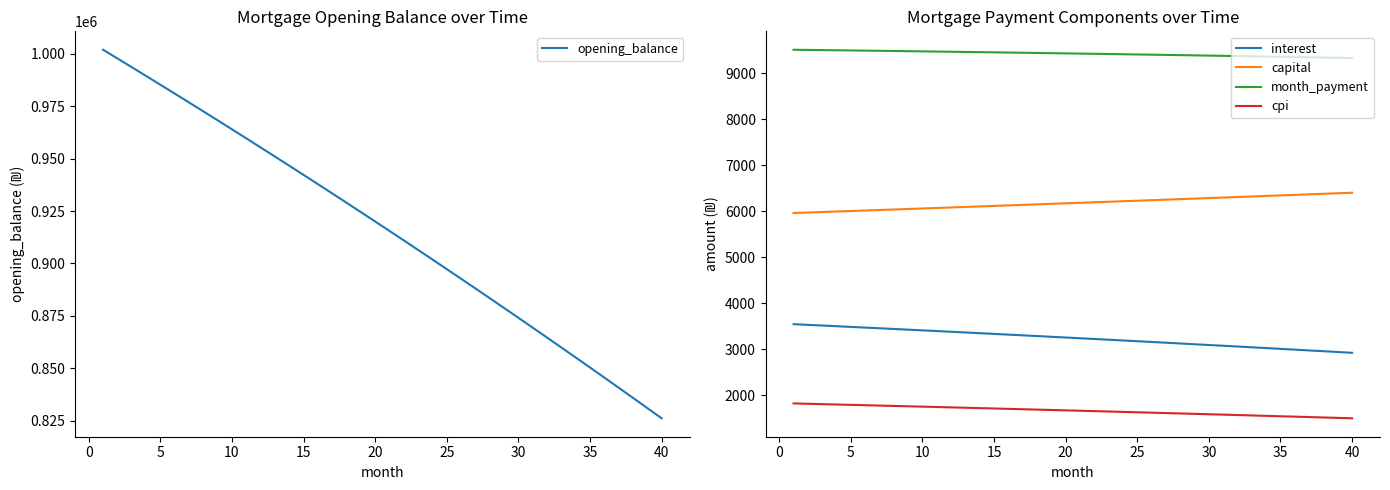

What is the value of the cpi point at the 35th from the left?

1547.5